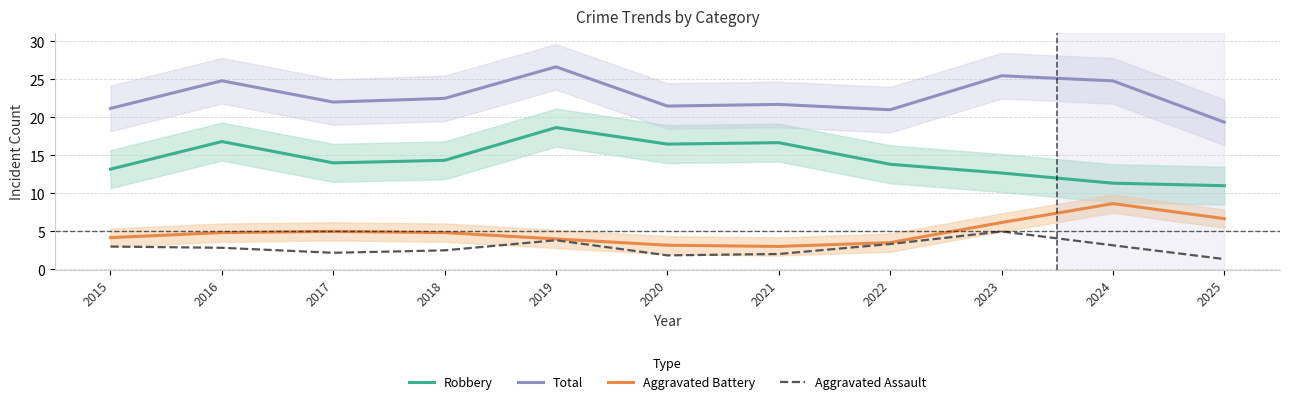

How many data points does each series have?

11